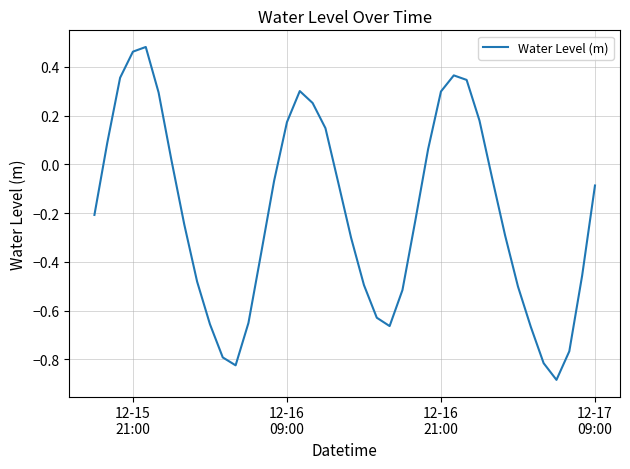

What is the difference between the maximum and minimum values?

1.4